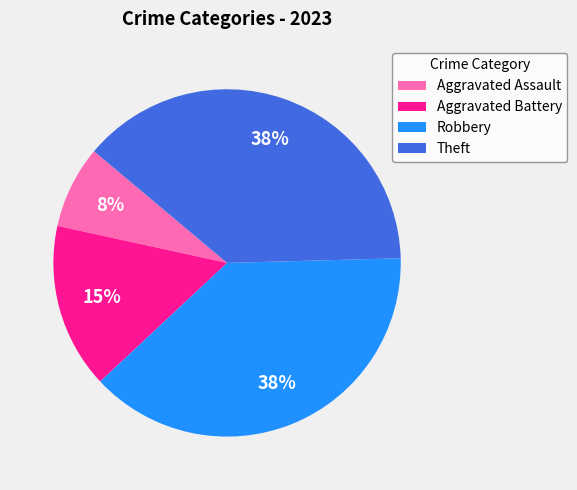

Does Robbery represent more than half of the total?

No